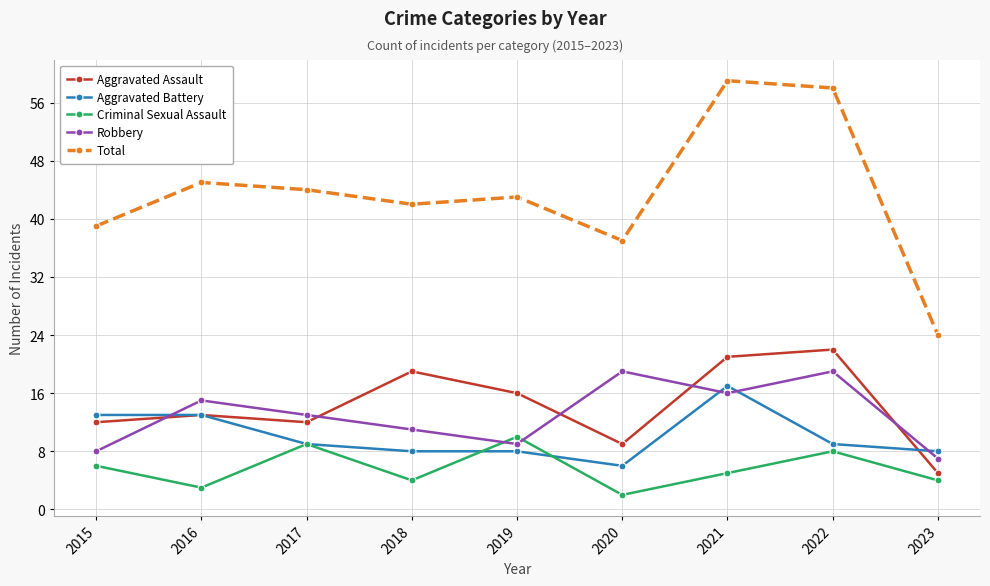

Where is the first local maximum for Aggravated Assault?

2016